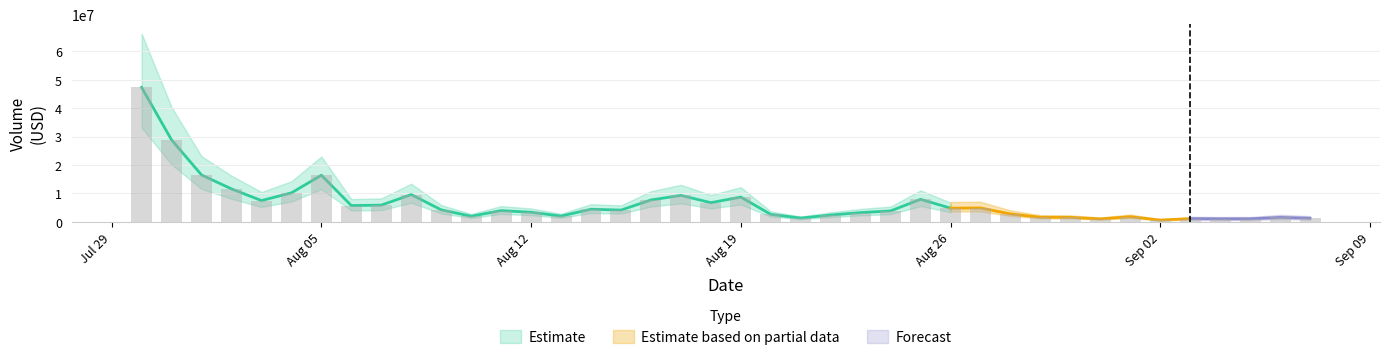

Does the chart contain stacked bars?

No